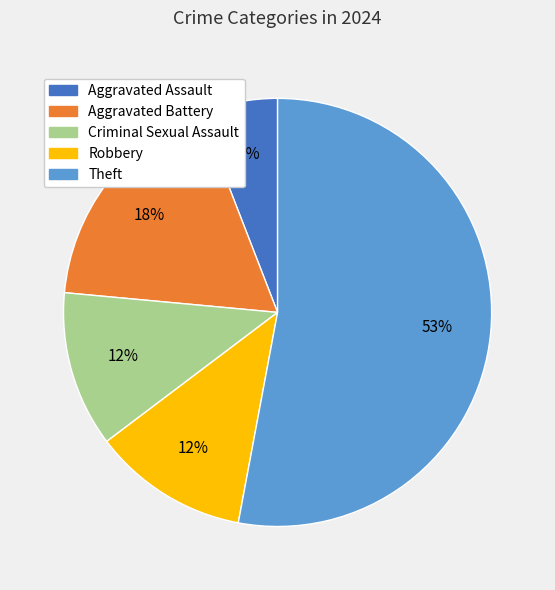

Does any single category account for the majority?

Yes